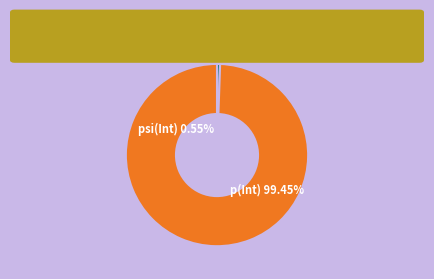

What is the total percentage of p(Int) and psi(Int)?

100.0%